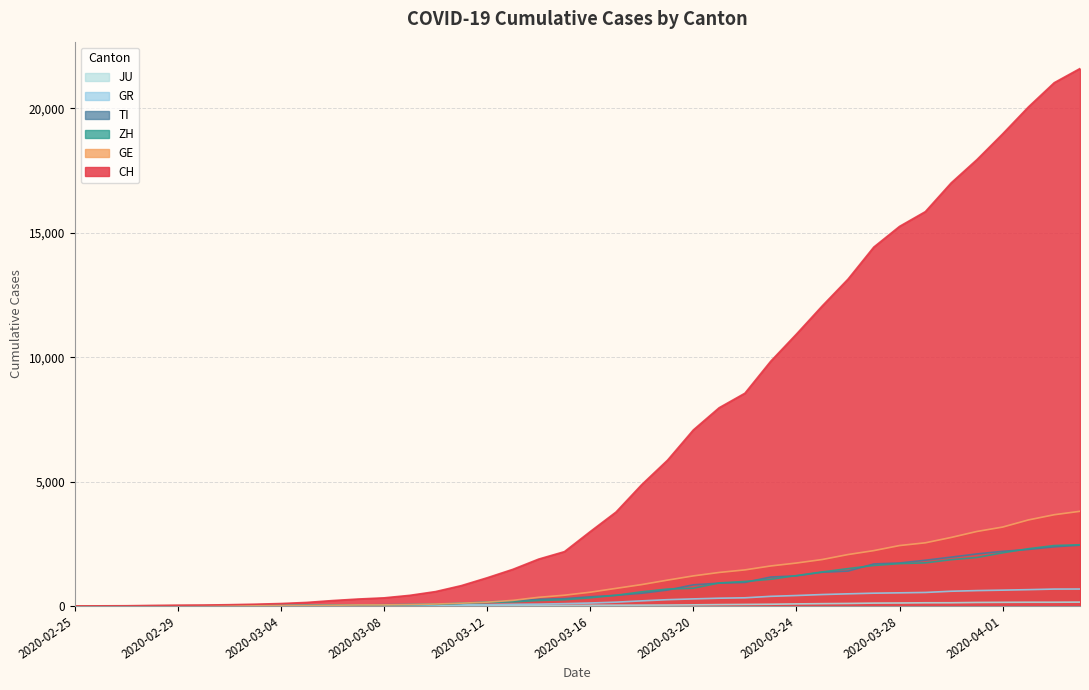

What is the total value across all series at 2020-04-03?

30334